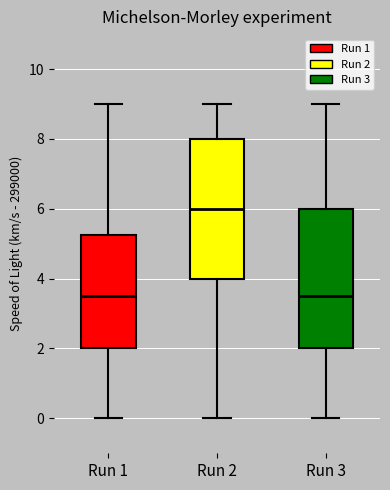

Reading left to right, read every box against the y-axis: the position of its median line, the range the box covers, and the ends of its whiskers. The values are not printed on the chart, so give them approximately, as read against the axis.

Run 1: median 3.6, box 2.0 to 5.2, whiskers 0.0 to 9.0
Run 2: median 6.0, box 4.0 to 8.0, whiskers 0.0 to 9.0
Run 3: median 3.6, box 2.0 to 6.0, whiskers 0.0 to 9.0